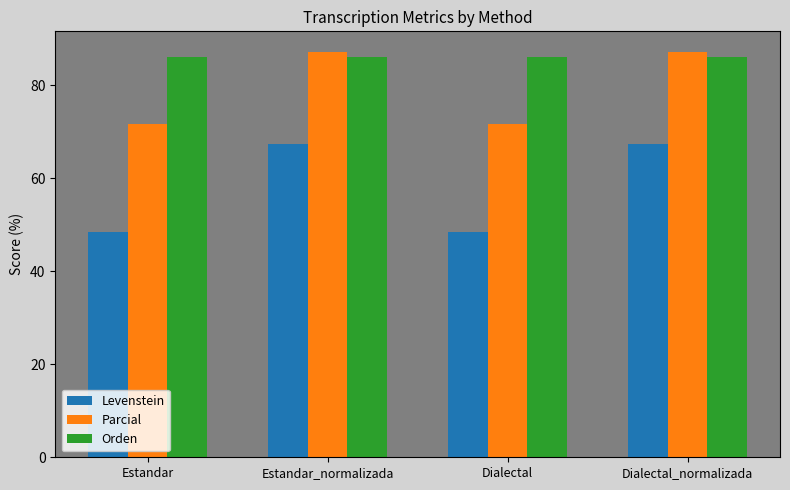

What is the maximum value for Parcial?

87.2